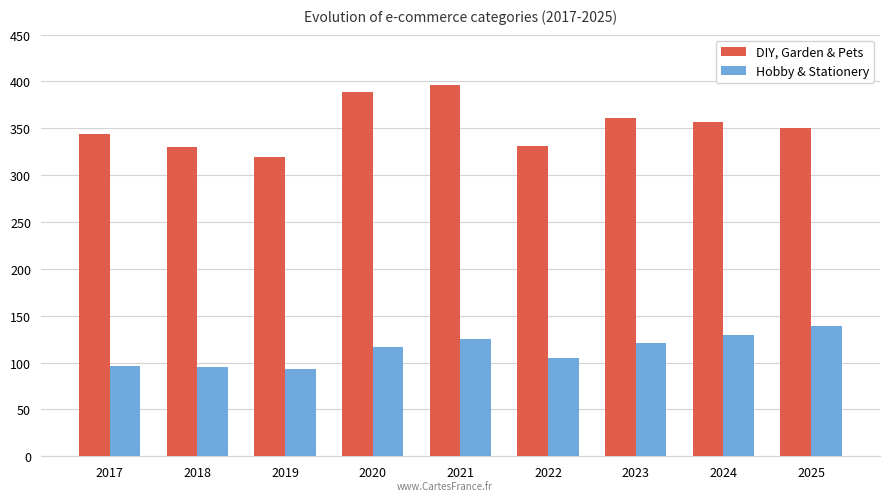

Count the number of categories in the chart.

9